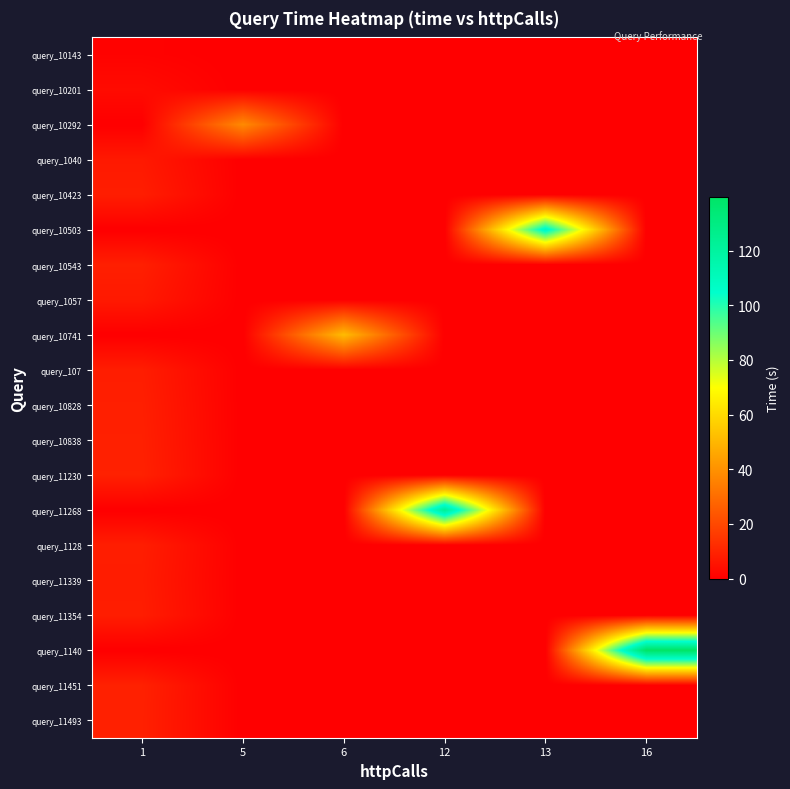

At how many categories does at least one series exceed 114?

2